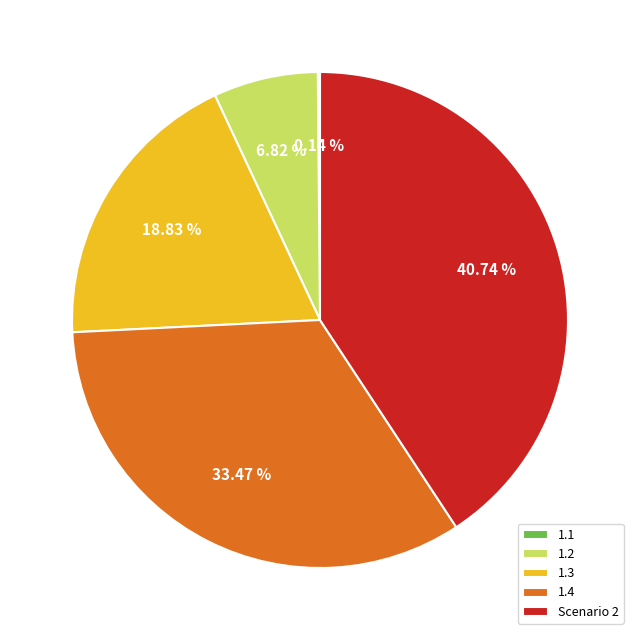

Is the sum of 1.2 and Scenario 2 greater than half?

No